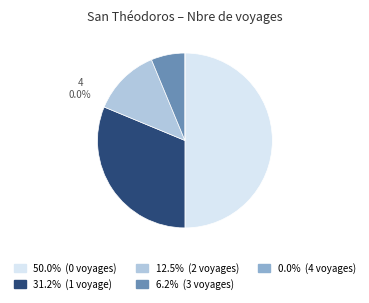

Rank the categories by value from lowest to highest.

4, 3, 2, 1, 0